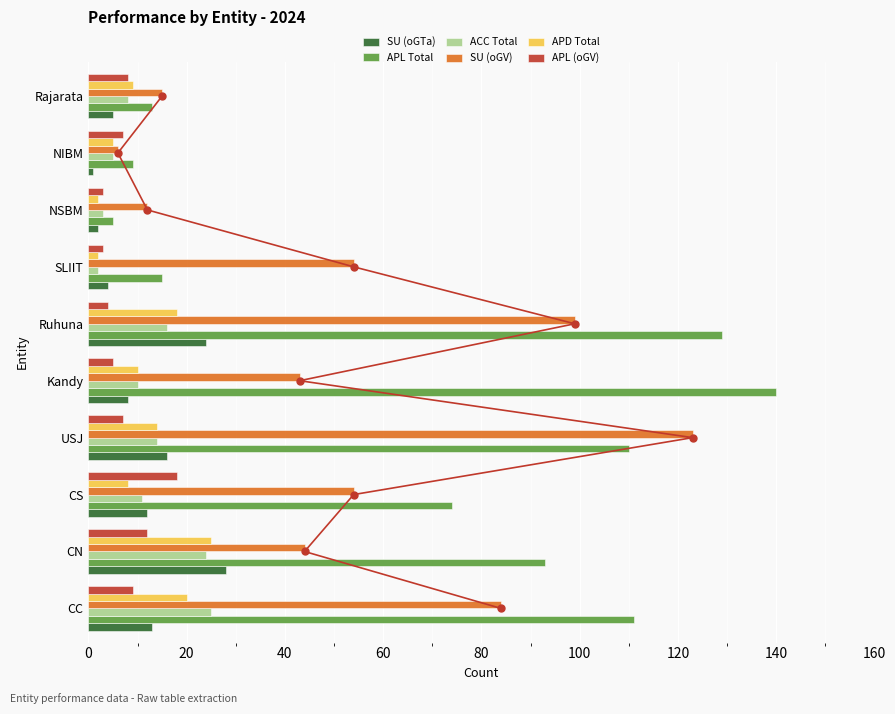

At how many categories does at least one series exceed 119?

3